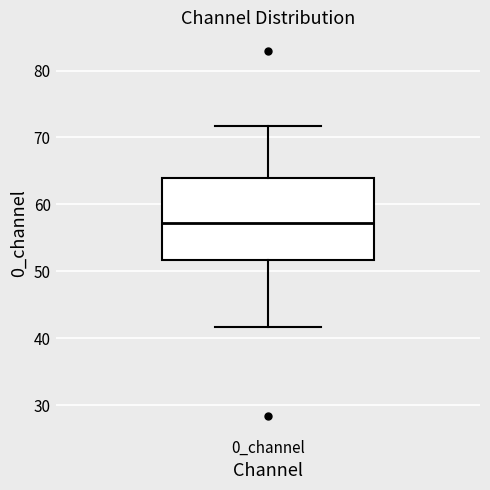

Read this box plot against the y-axis: the position of the median line, the range covered by the box, and the ends of both whiskers. The values are not printed on the chart, so give them approximately, as read against the axis.

median 57, box 52 to 64, whiskers 42 to 72